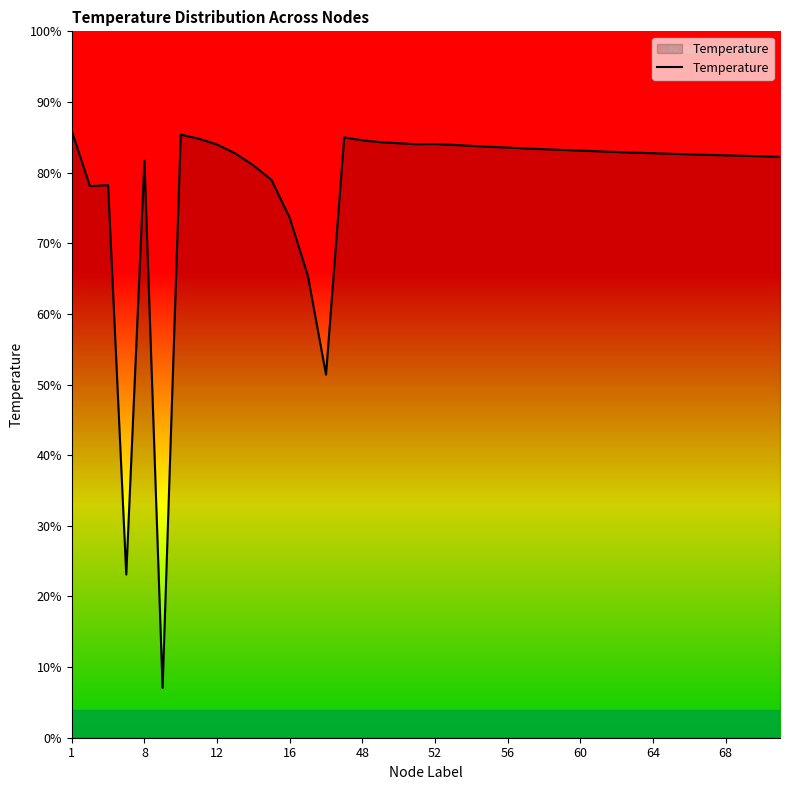

Does the chart have visible grid lines?

No